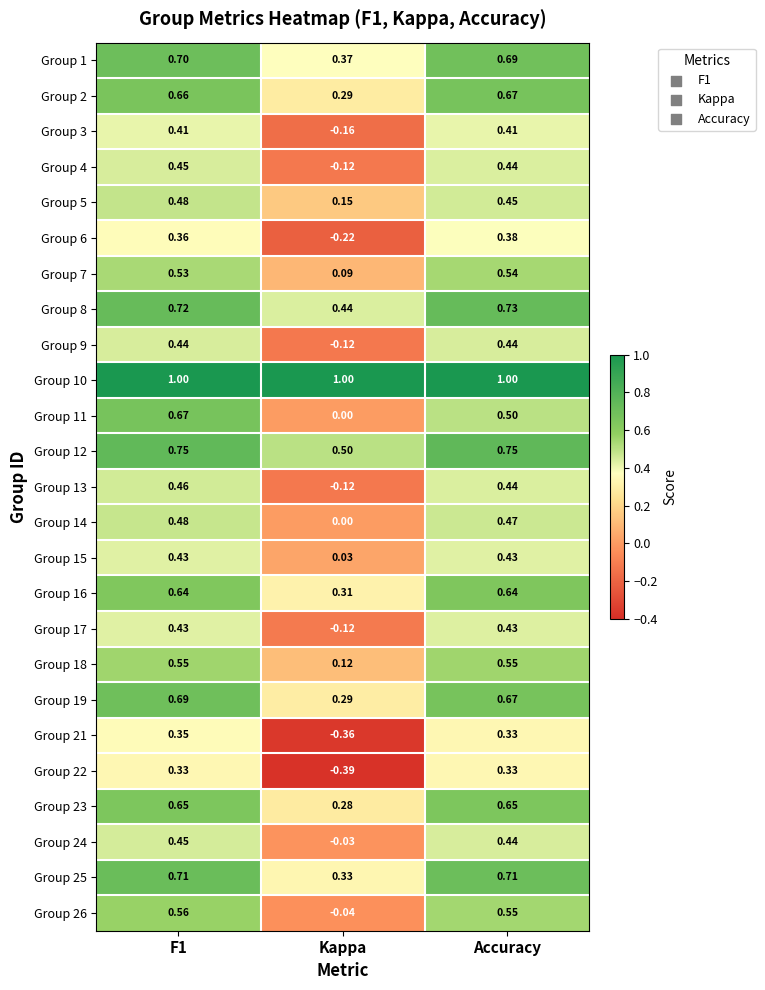

Which label corresponds to the smallest value in the chart?

Kappa